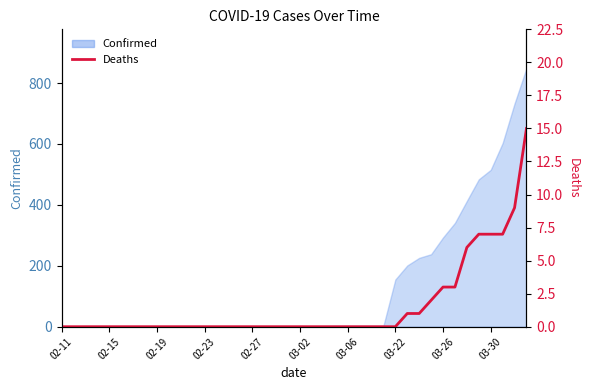

True or false: the data shows 7 at 37.

True